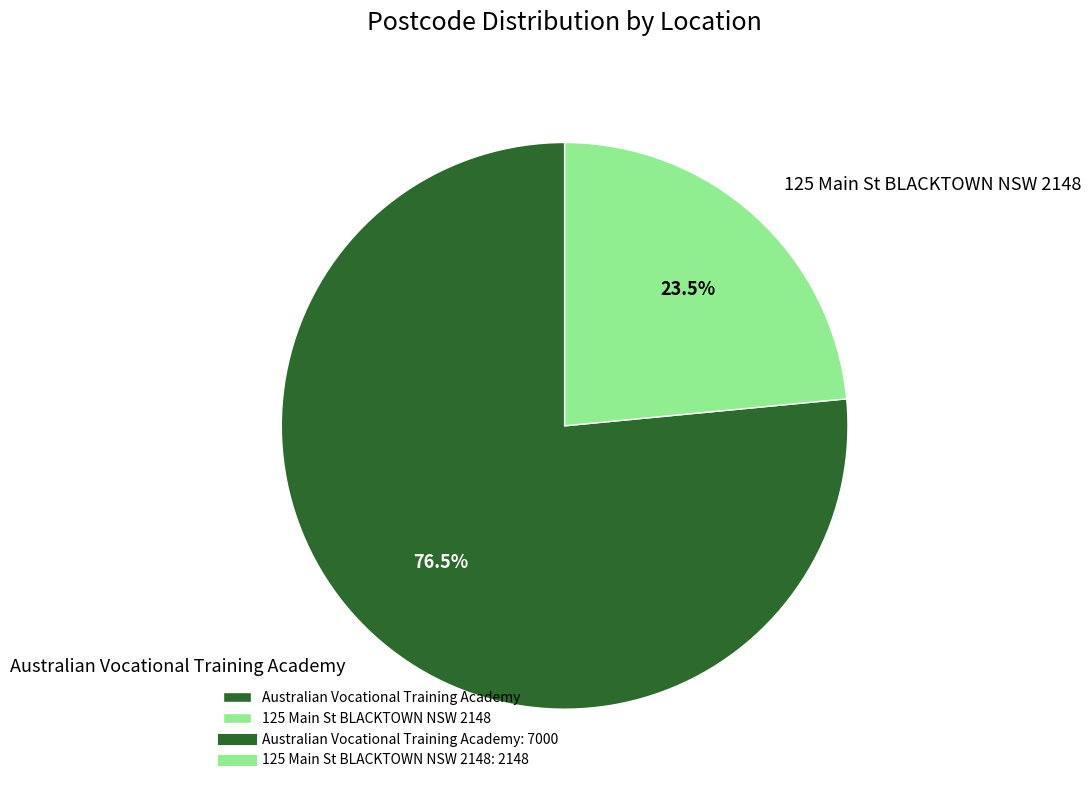

The 125 Main St BLACKTOWN NSW 2148 slice represents 15% of the pie. True or false?

False